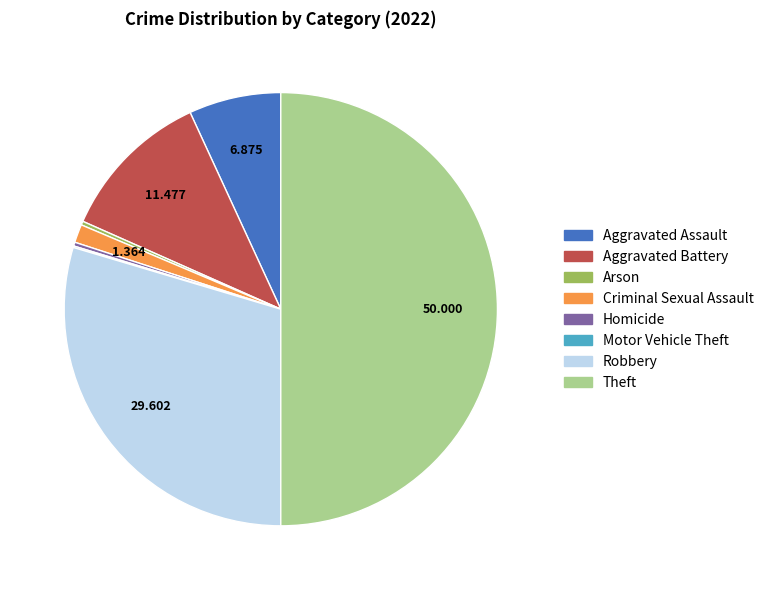

Does Homicide represent more than half of the total?

No